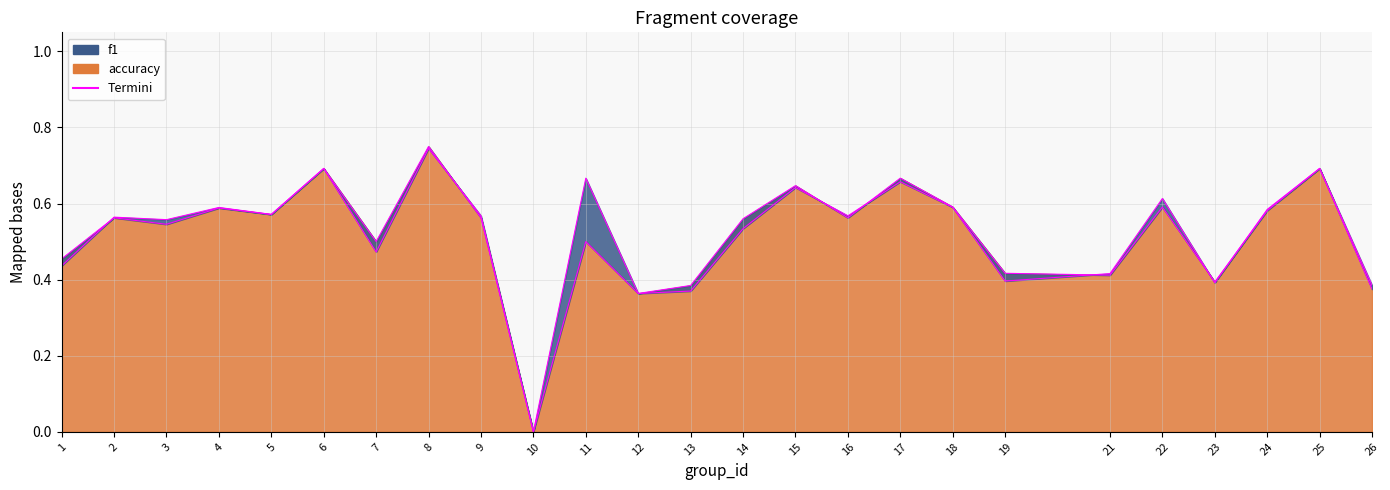

At how many categories does at least one series exceed 0?

24